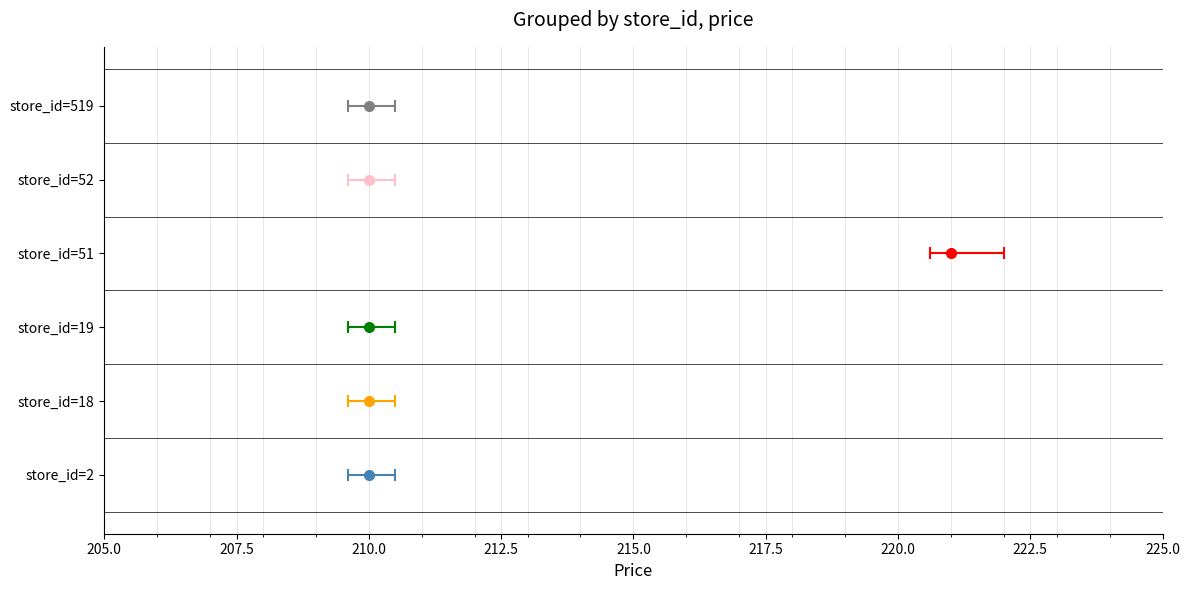

How many data points are above 210?

1